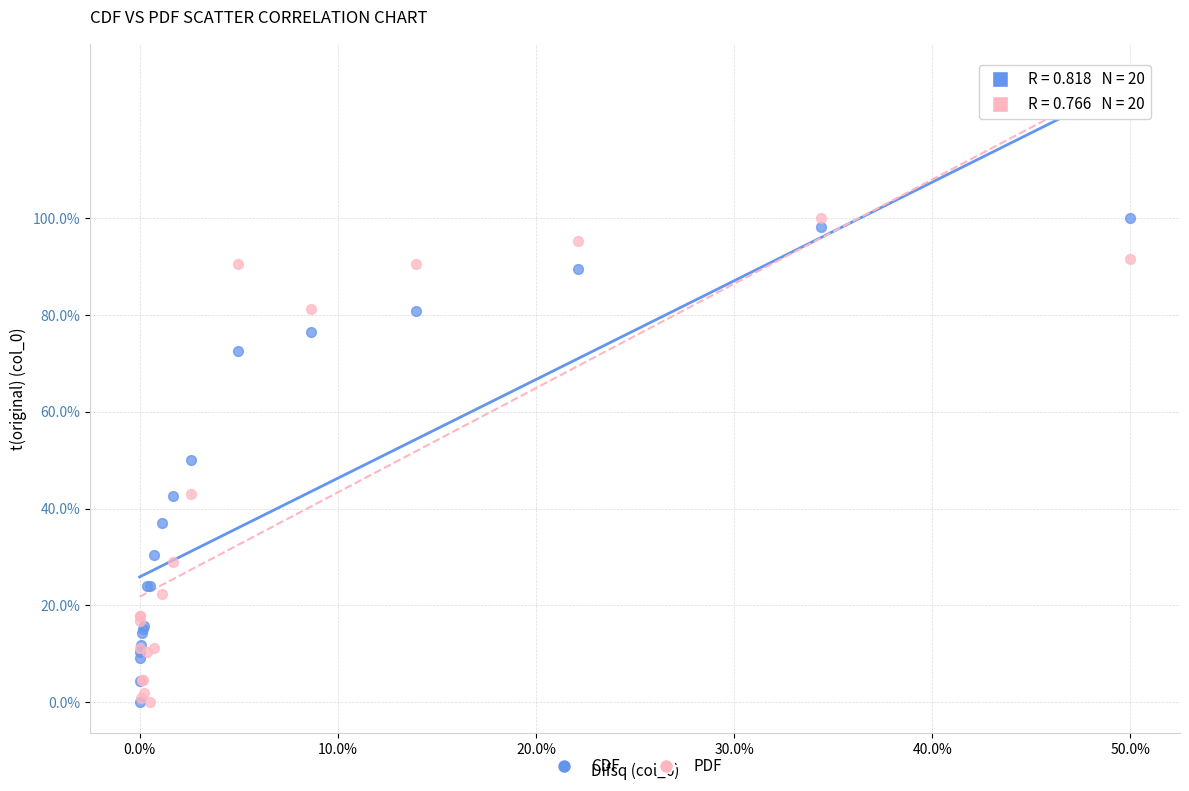

What are all the series names shown in the legend?

CDF, PDF